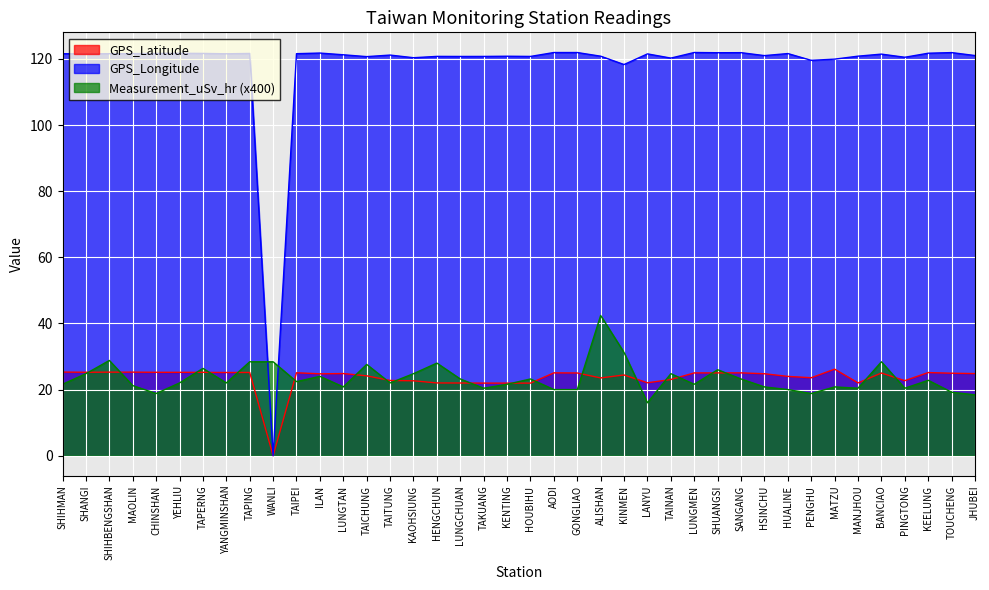

What is the total value across all series at LUNGCHUAN?

165.9